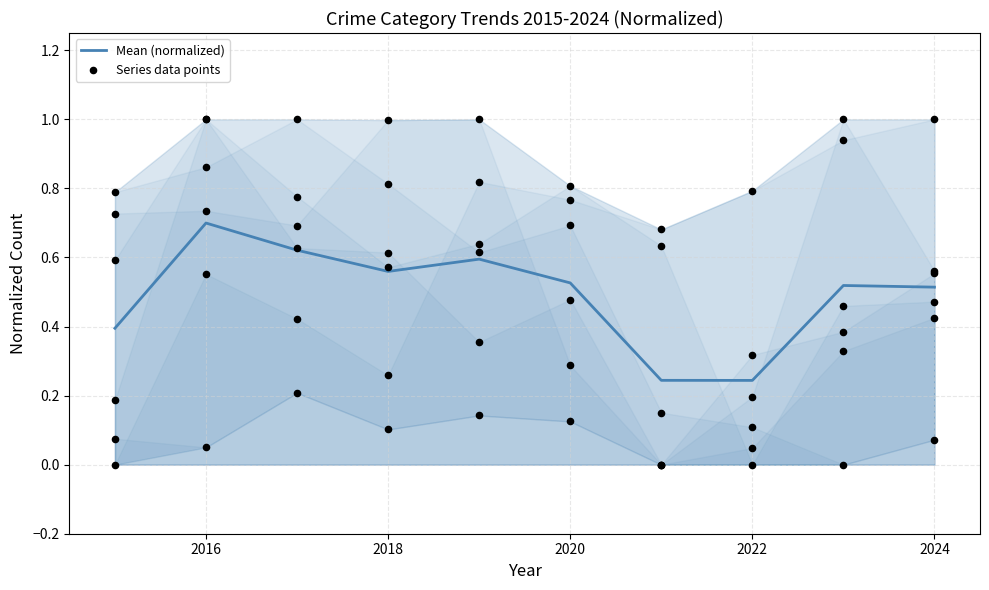

The value of Mean (normalized) at 2016 is 0.7. True or false?

True